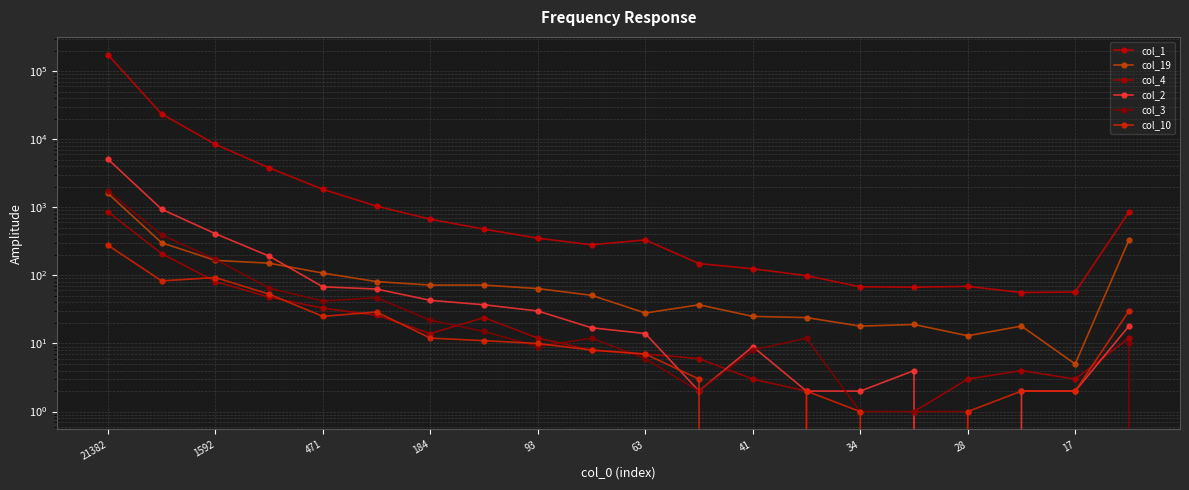

Where is col_3 nearest to the value 868?

1592